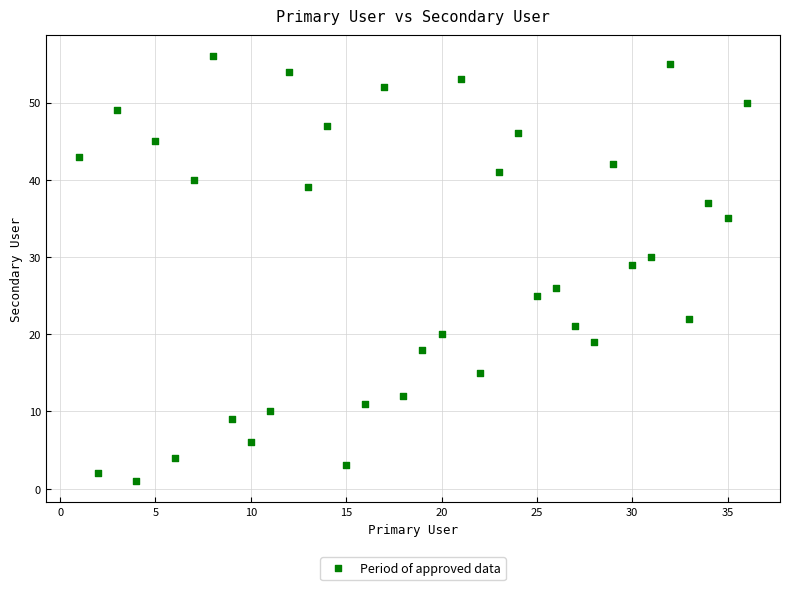

What Y value in the scatter plot is closest to 28?

29